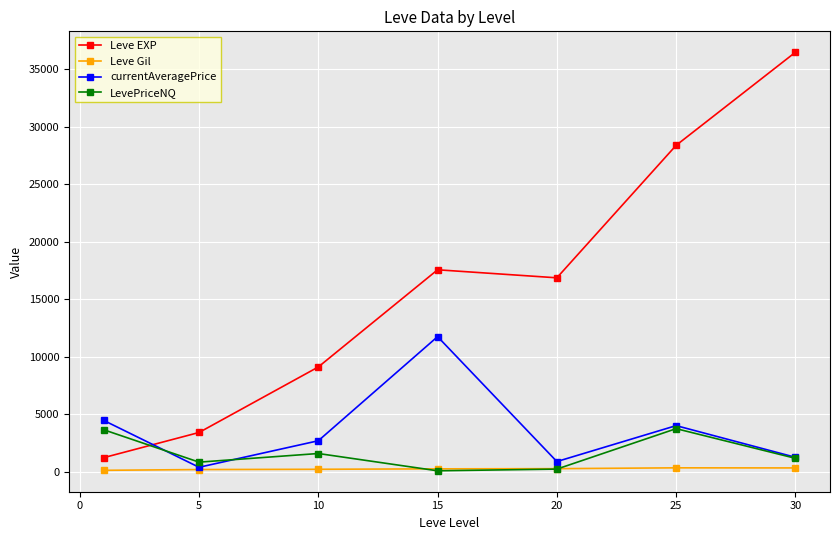

What is the difference between the second highest and minimum values in the LevePriceNQ series?

3574.0